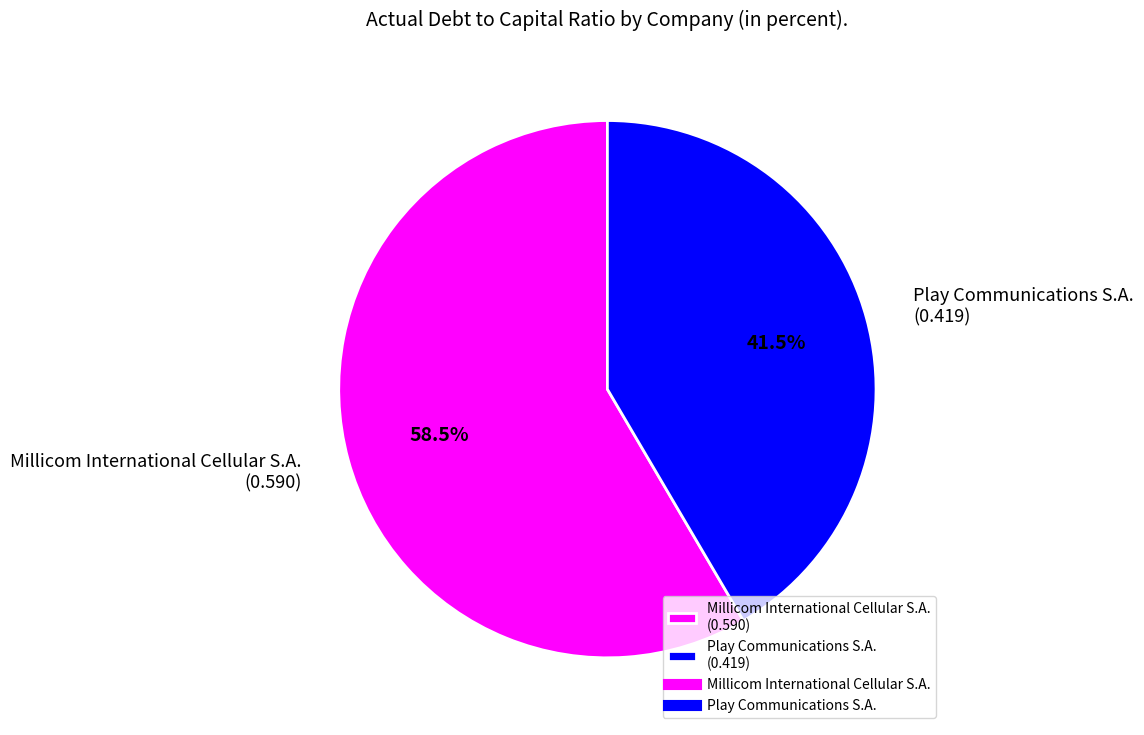

True or false: Play Communications S.A. accounts for 54% of the total.

False